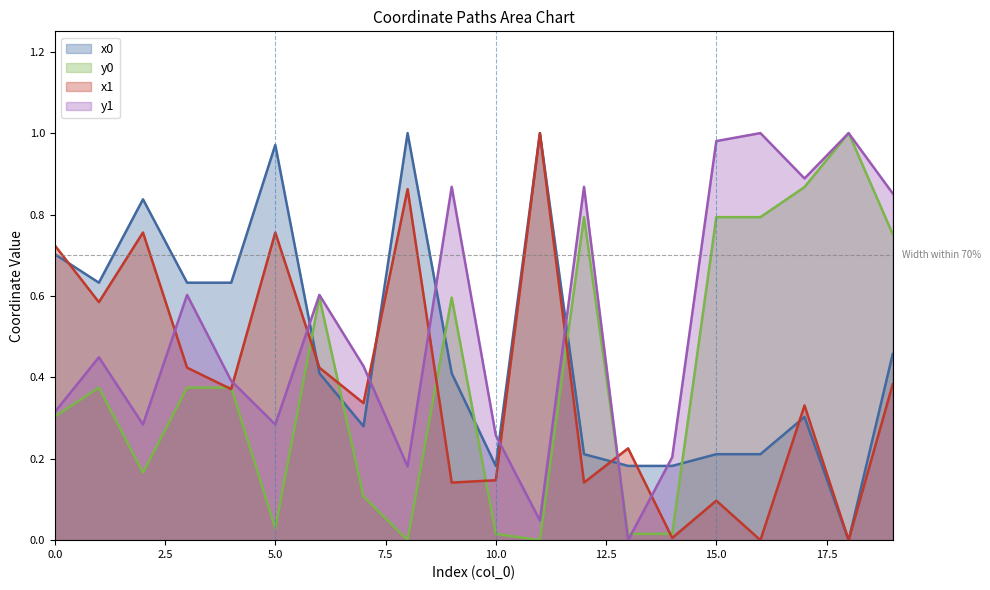

What is the sum of the y1 values at 2 and 14?

0.5